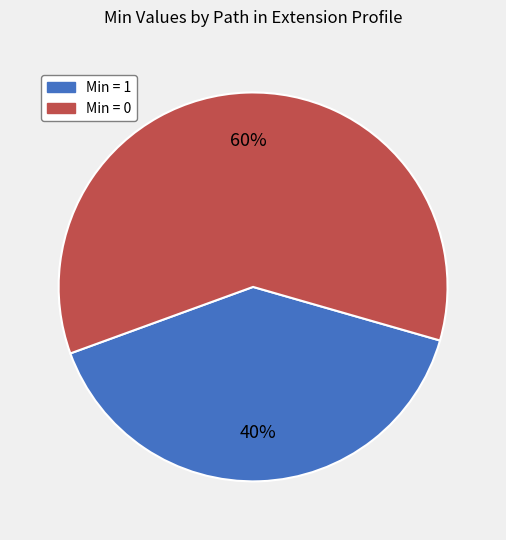

To the nearest percent, what is the average slice percentage?

50%